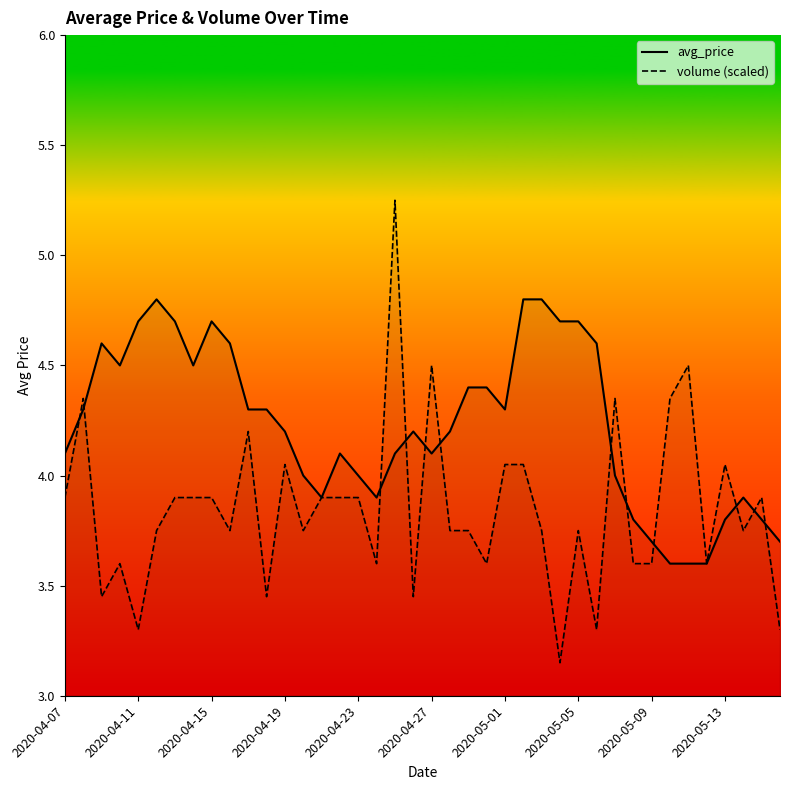

Rank the categories by avg_price value from highest to lowest.

2020-04-12, 2020-05-02, 2020-05-03, 2020-04-11, 2020-04-13, 2020-04-15, 2020-05-04, 2020-05-05, 2020-04-09, 2020-04-16, 2020-05-06, 2020-04-10, 2020-04-14, 2020-04-29, 2020-04-30, 2020-04-08, 2020-04-17, 2020-04-18, 2020-05-01, 2020-04-19, 2020-04-26, 2020-04-28, 2020-04-07, 2020-04-22, 2020-04-25, 2020-04-27, 2020-04-20, 2020-04-23, 2020-05-07, 2020-04-21, 2020-04-24, 2020-05-14, 2020-05-08, 2020-05-13, 2020-05-15, 2020-05-09, 2020-05-16, 2020-05-10, 2020-05-11, 2020-05-12